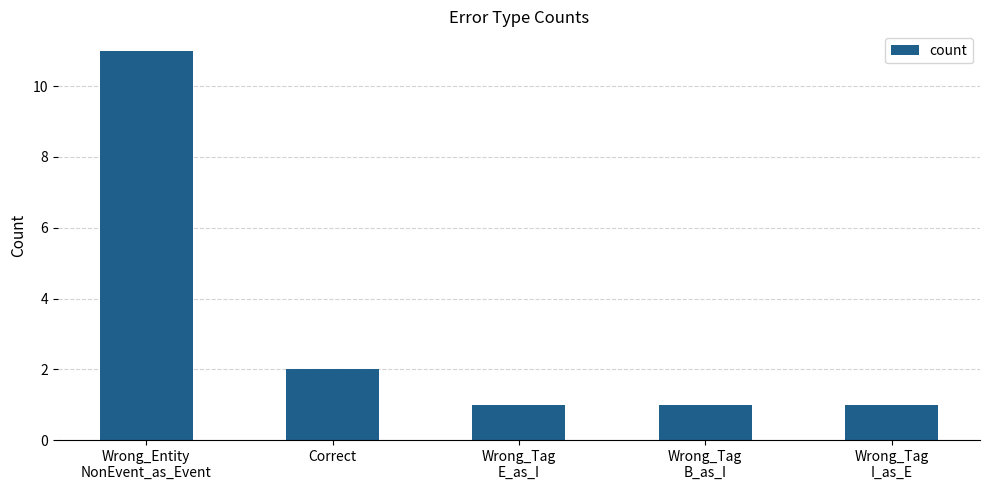

What is the greatest value displayed?

11